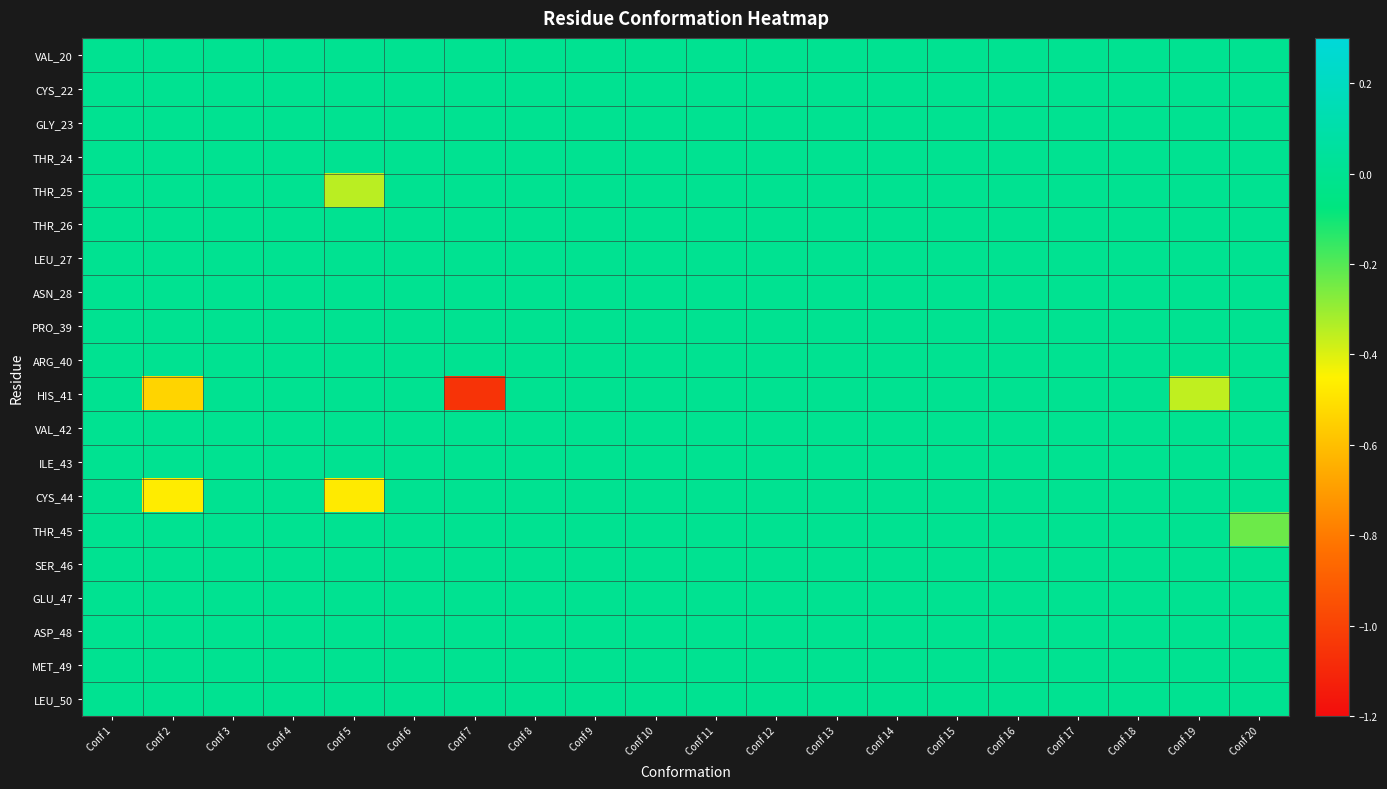

Which series changed the most between Conf 4 and Conf 20?

THR_45